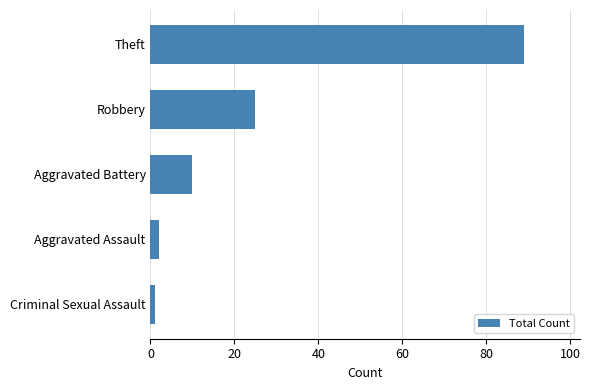

True or false: the data shows 13 at Robbery.

False